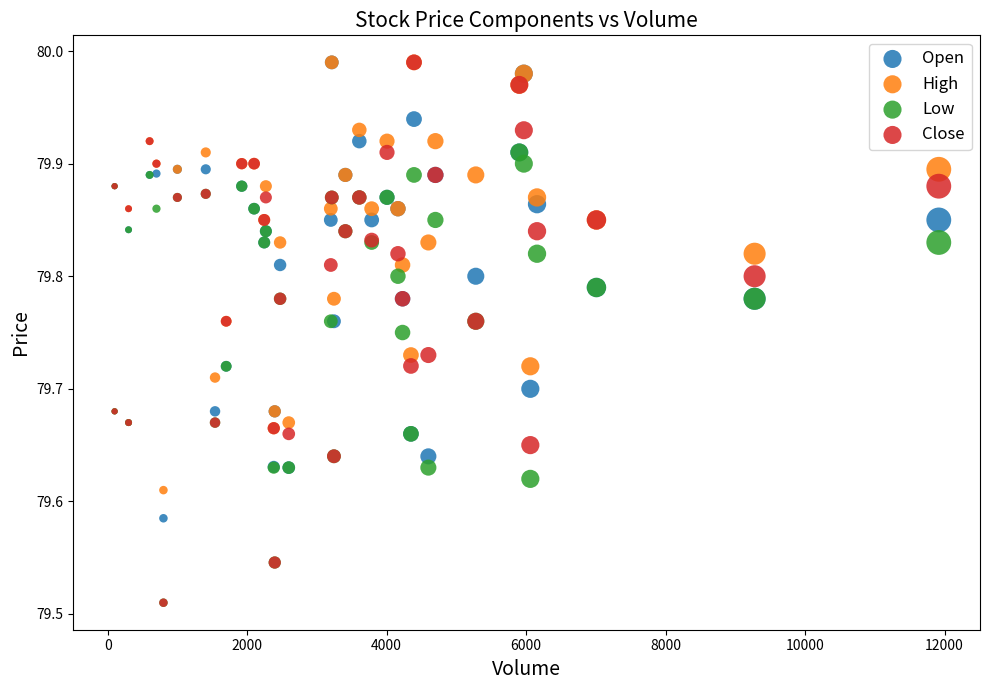

What are all the series names shown in the legend?

Open, High, Low, Close